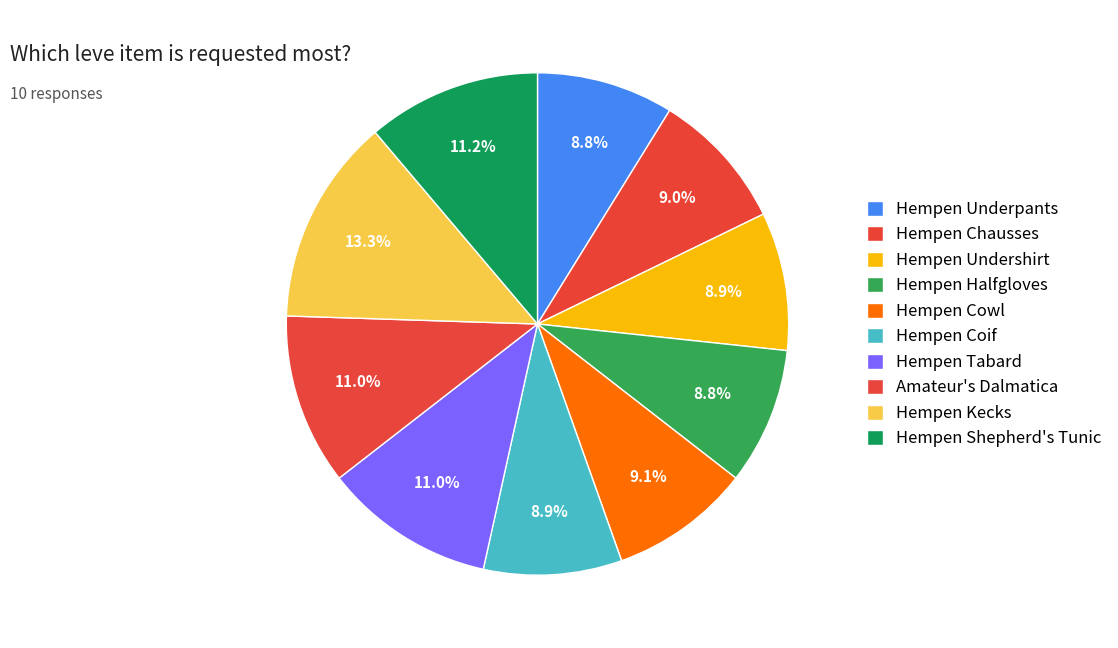

What is the smallest slice in the pie chart?

Hempen Underpants